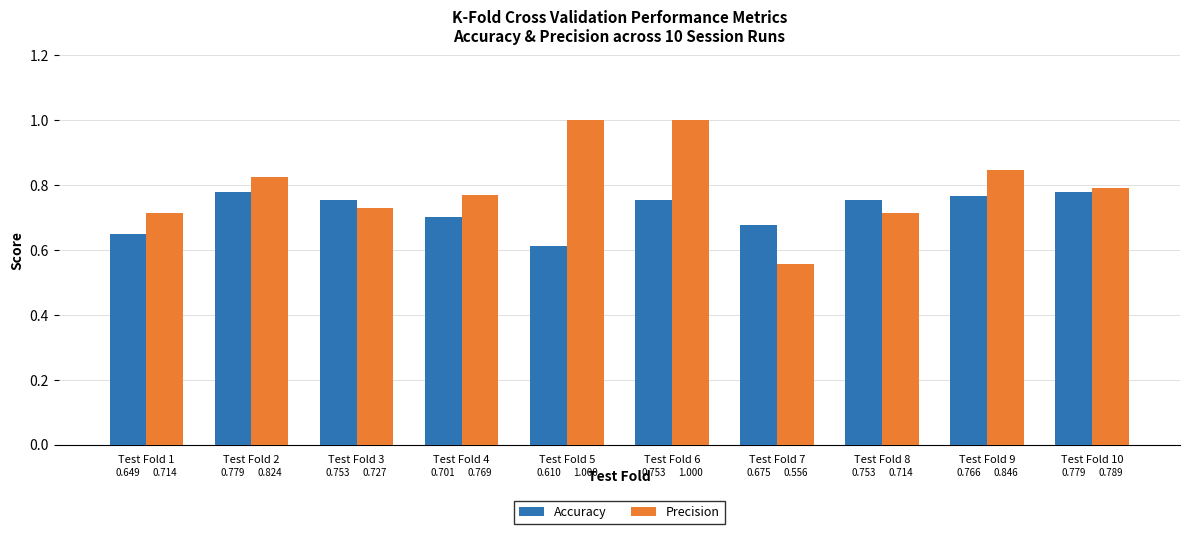

Which label corresponds to the smallest value in the chart?

Test Fold 7